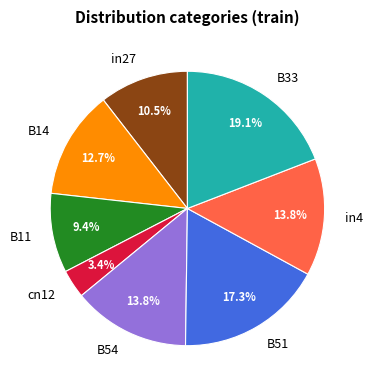

To the nearest percent, what is the average slice percentage?

12%